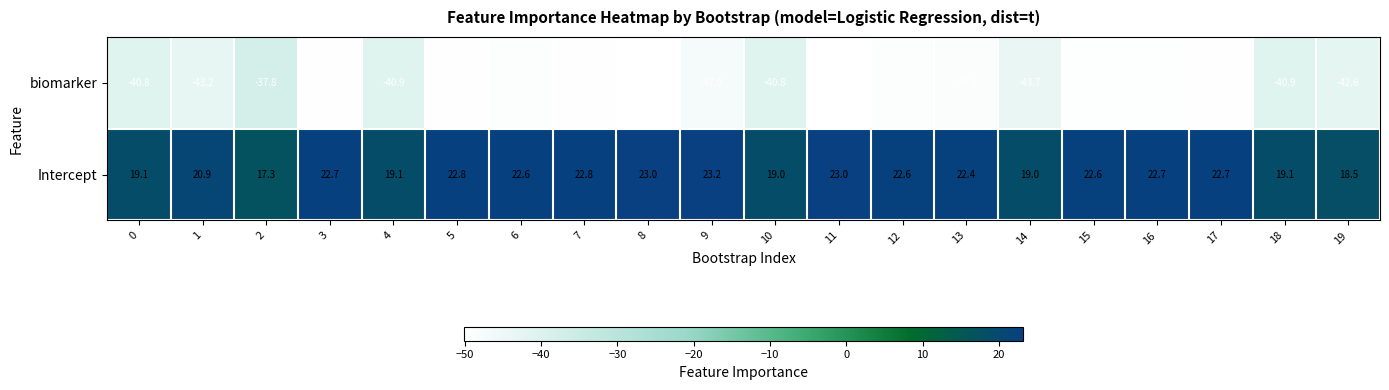

Which series has the largest total across all categories?

Intercept